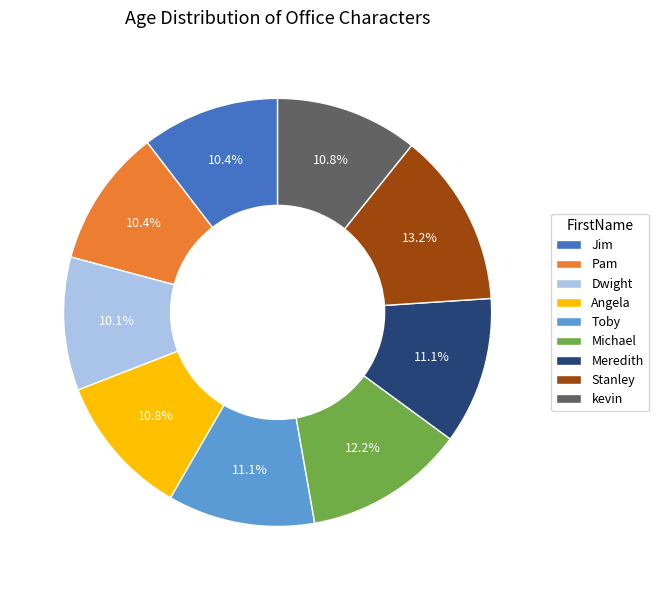

How many segments does this pie chart have?

9